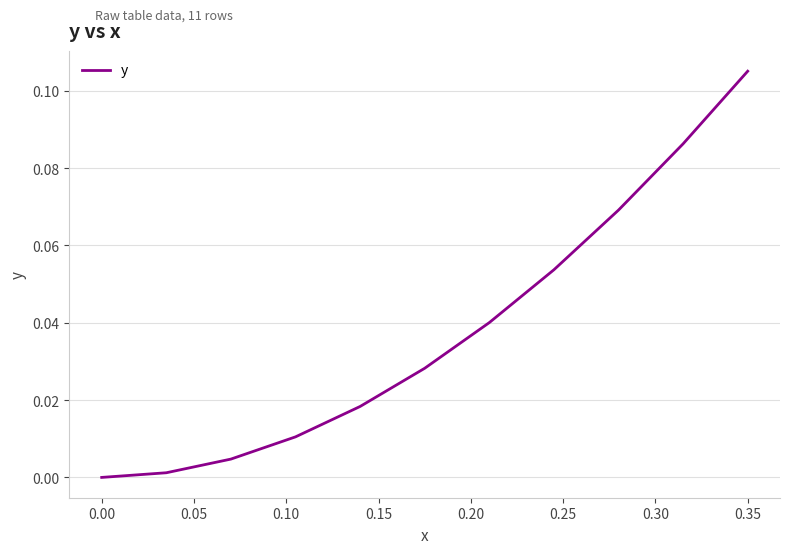

What is the greatest value displayed?

0.1